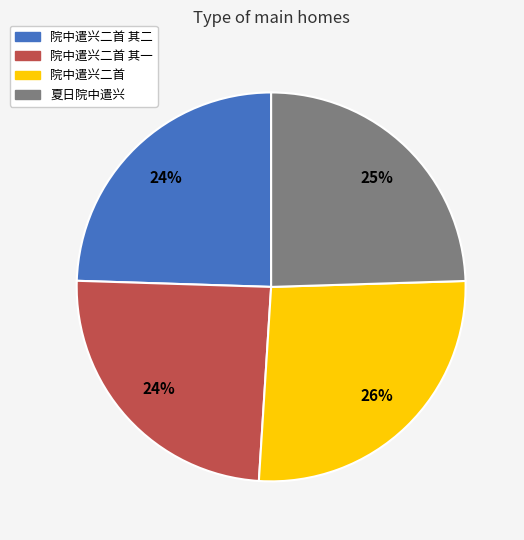

To the nearest percent, what is the difference between the largest and smallest slice percentages?

2%